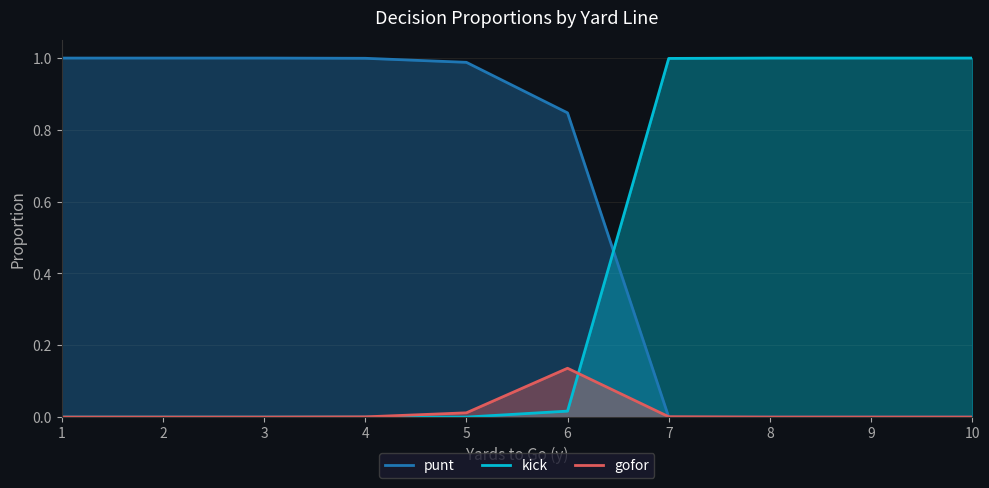

Where is kick nearest to the value 0?

1